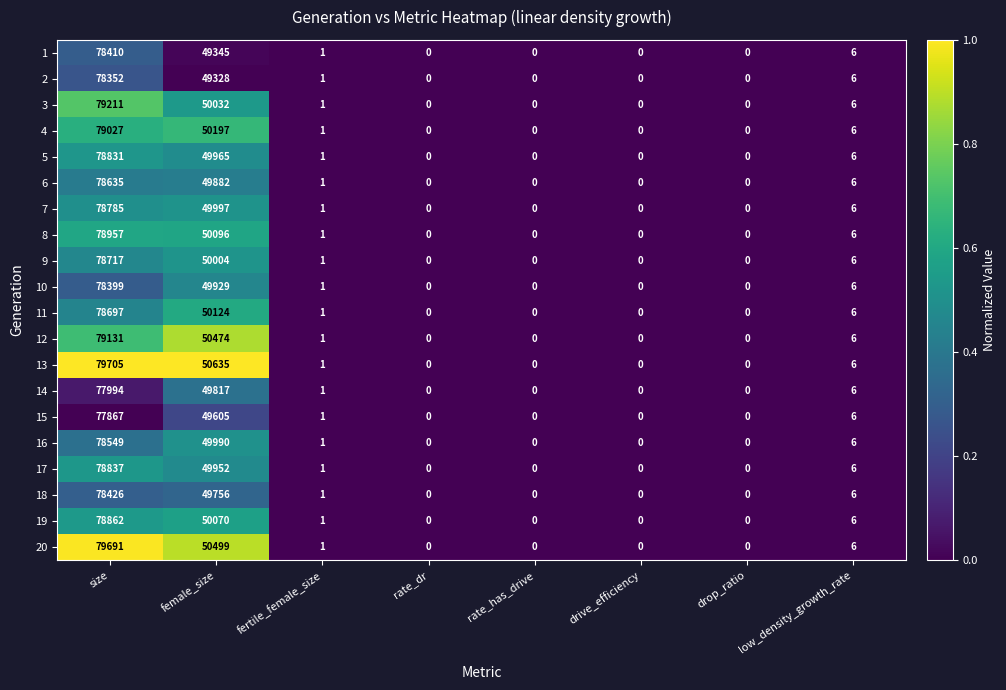

What is the sum of the 9 values at size and drop_ratio?

78717